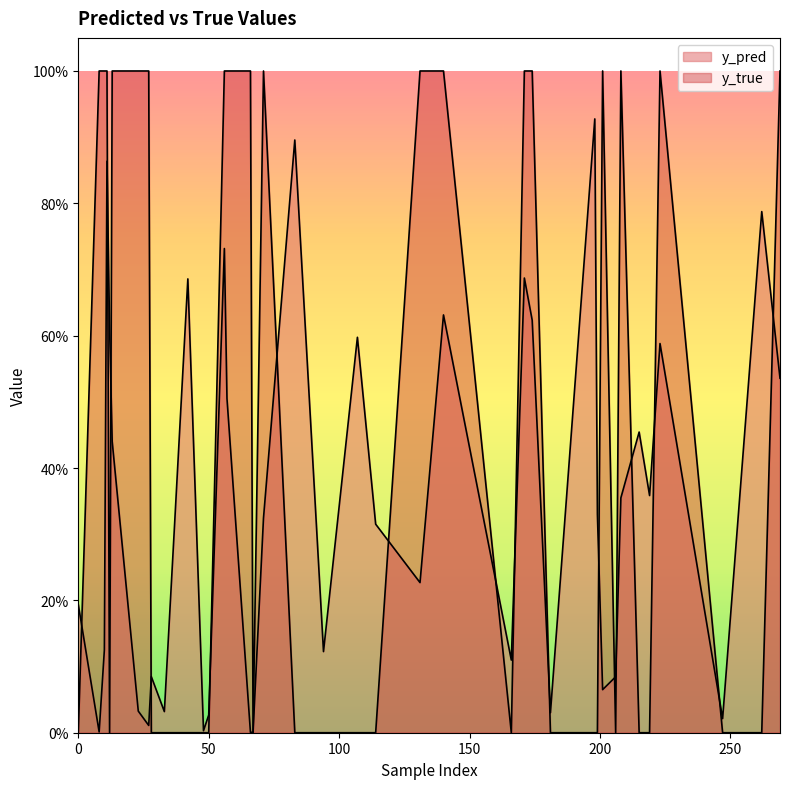

At which category does y_pred reach its first local valley?

10